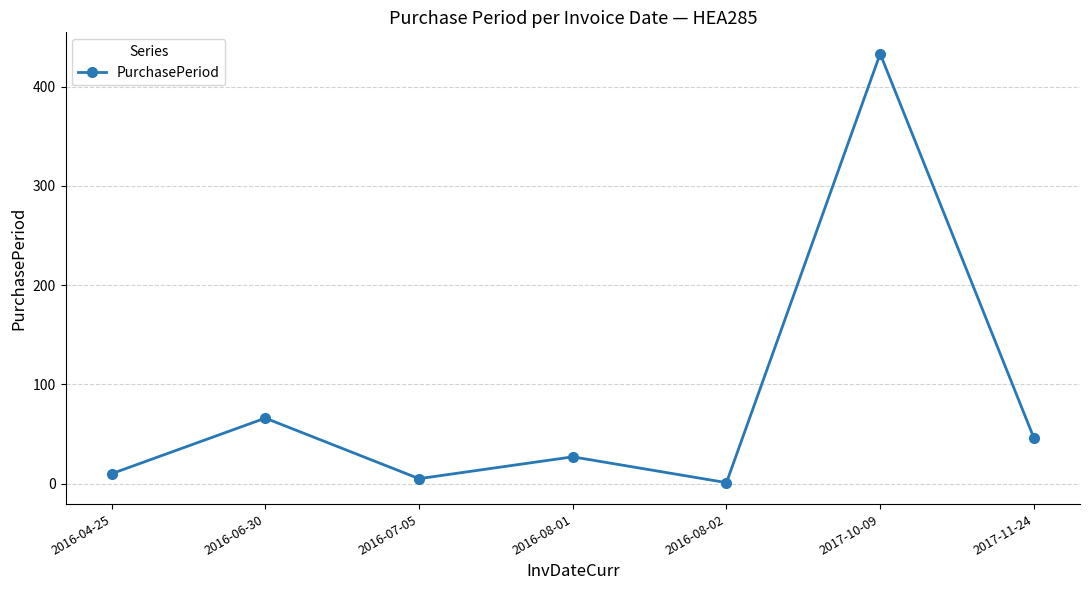

List the labels in order of value, smallest first.

2016-08-02, 2016-07-05, 2016-04-25, 2016-08-01, 2017-11-24, 2016-06-30, 2017-10-09